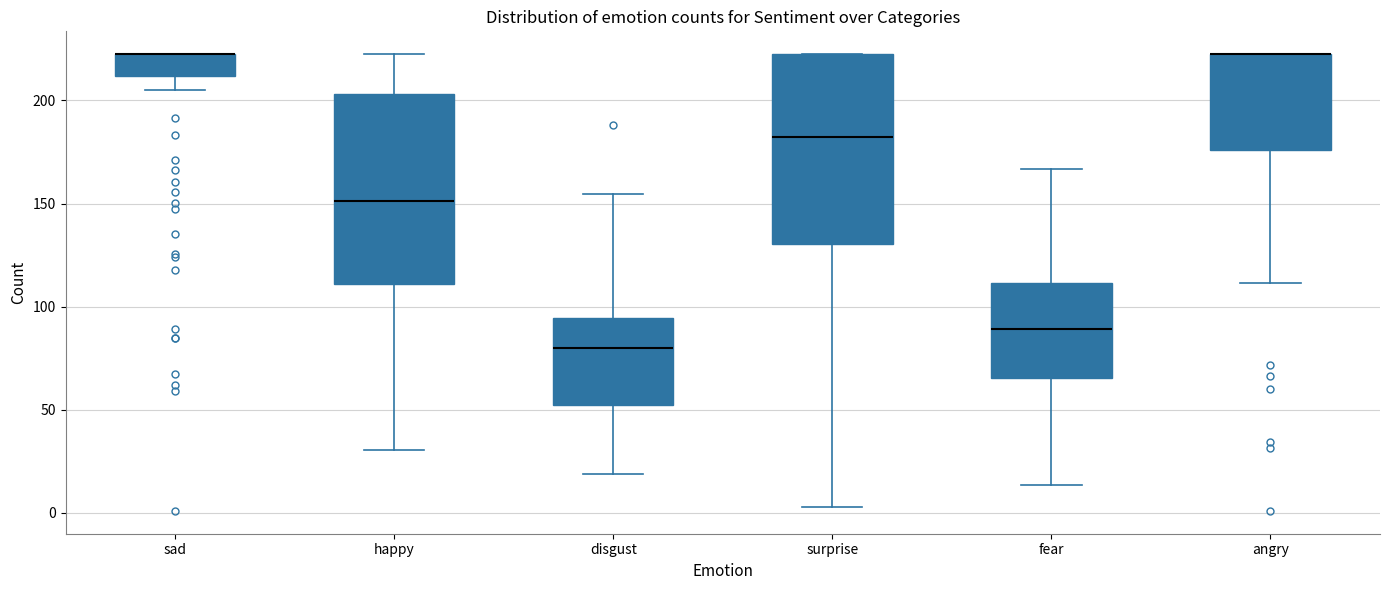

Reading left to right, read every box against the y-axis: the position of its median line, the range the box covers, and the ends of its whiskers. The values are not printed on the chart, so give them approximately, as read against the axis.

sad: median 220 (drawn on the box's upper edge), box 210 to 220, whiskers 205 to 220
happy: median 150, box 110 to 205, whiskers 30 to 220
disgust: median 80, box 50 to 95, whiskers 20 to 155
surprise: median 180, box 130 to 220, whiskers 5 to 220
fear: median 90, box 65 to 110, whiskers 15 to 165
angry: median 220 (drawn on the box's upper edge), box 175 to 220, whiskers 110 to 220